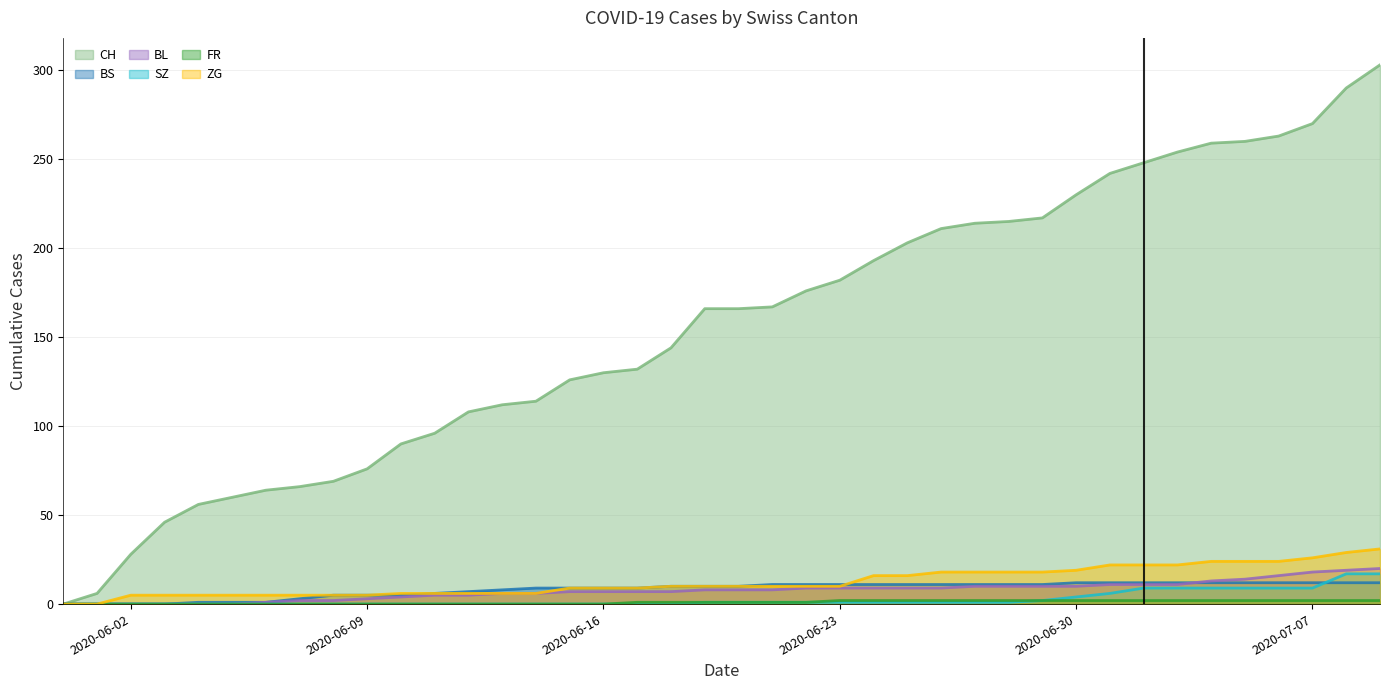

The value of SZ at 2020-07-05 is 9. True or false?

True